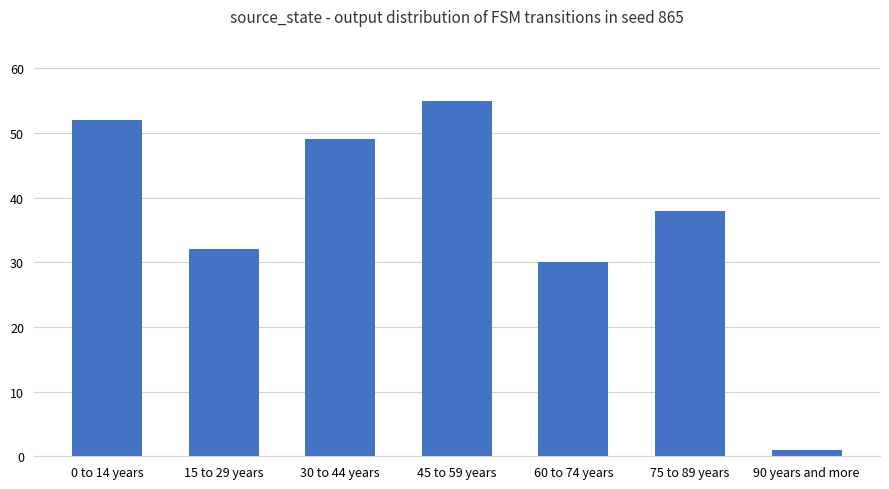

What is the minimum value shown in the chart?

1